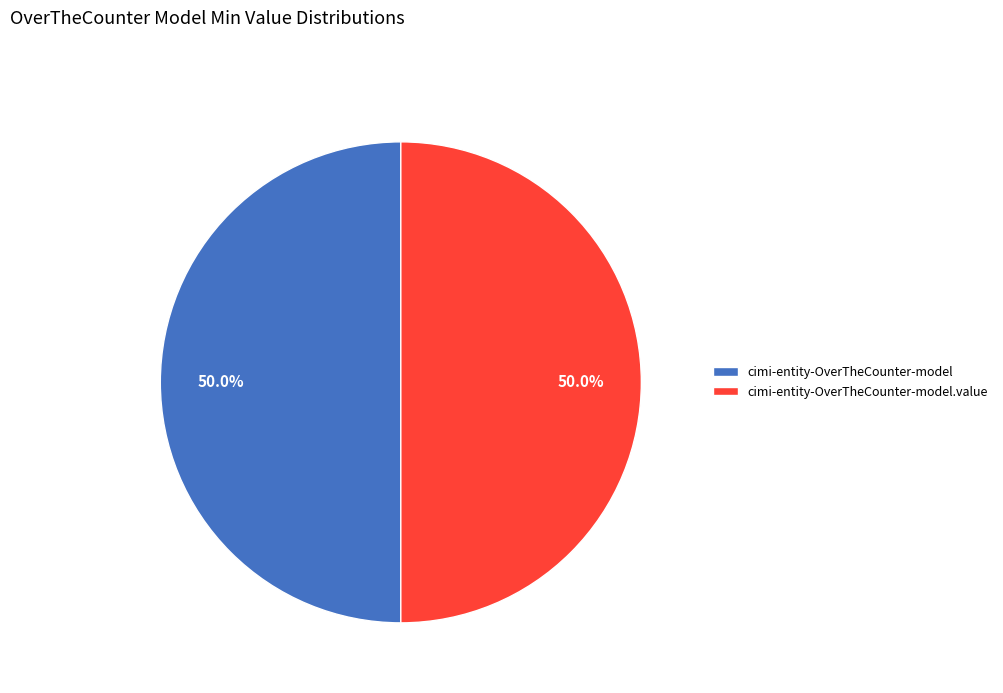

What is the ratio of the value at cimi-entity-OverTheCounter-model.value to the value at cimi-entity-OverTheCounter-model?

1.0